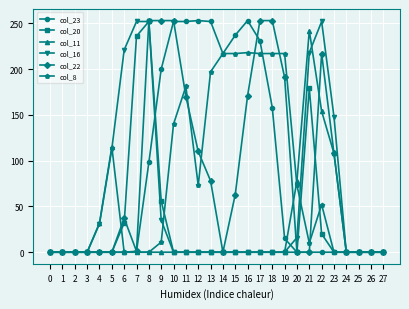

What is the difference between the maximum and minimum values in the col_8 series?

218